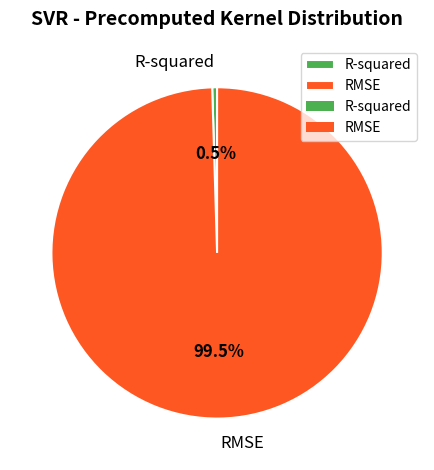

Which category has the smallest portion of the pie?

R-squared